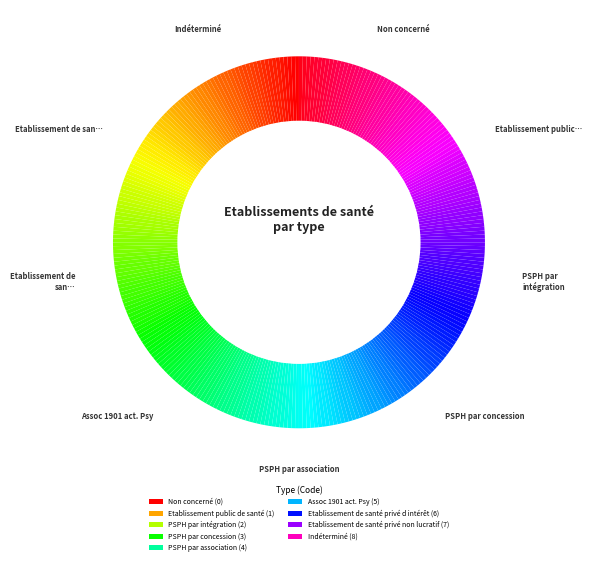

To the nearest percent, what is the difference between the Etablissement de santé privé non lucratif and Non concerné slice percentages?

19%